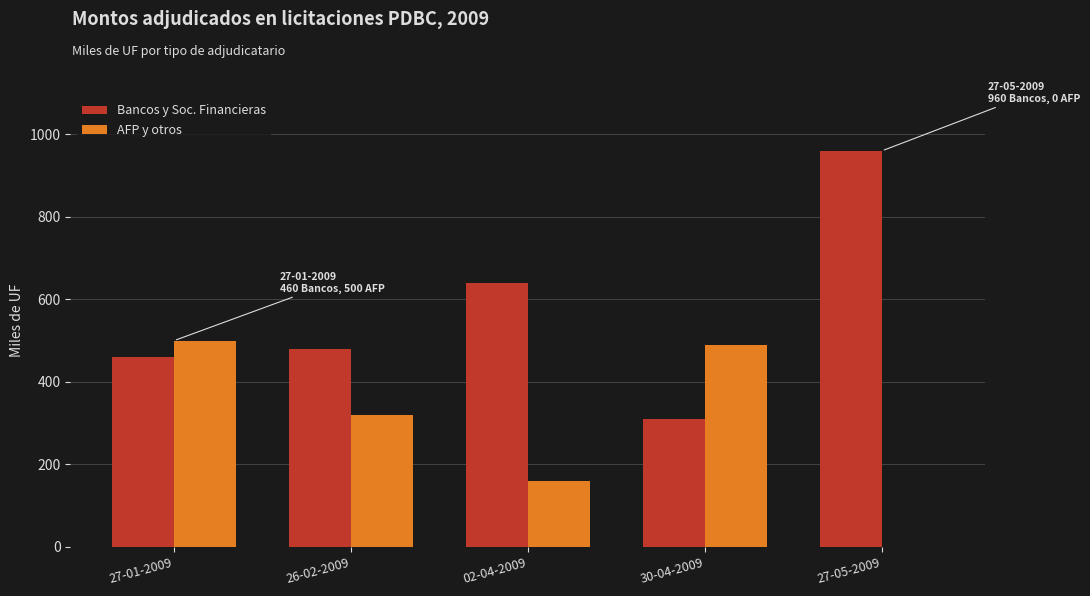

Which category has the highest value in the Bancos y Soc. Financieras series?

27-05-2009